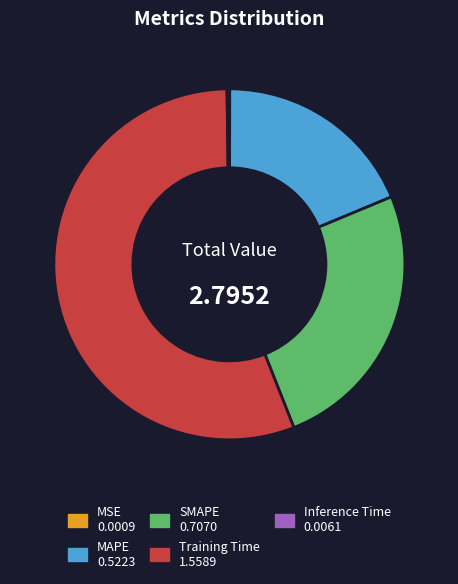

Does Training Time account for over 50% of the chart?

Yes